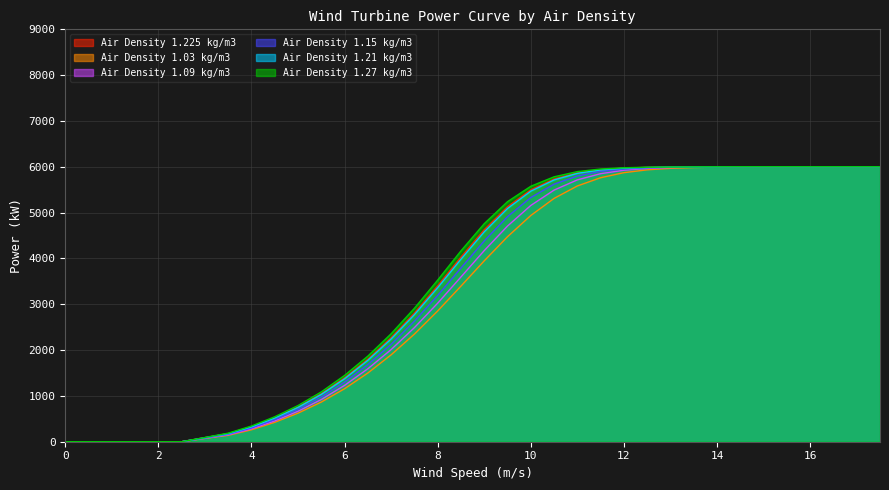

What is the sum of all Air Density 1.09 kg/m3 values?

119450